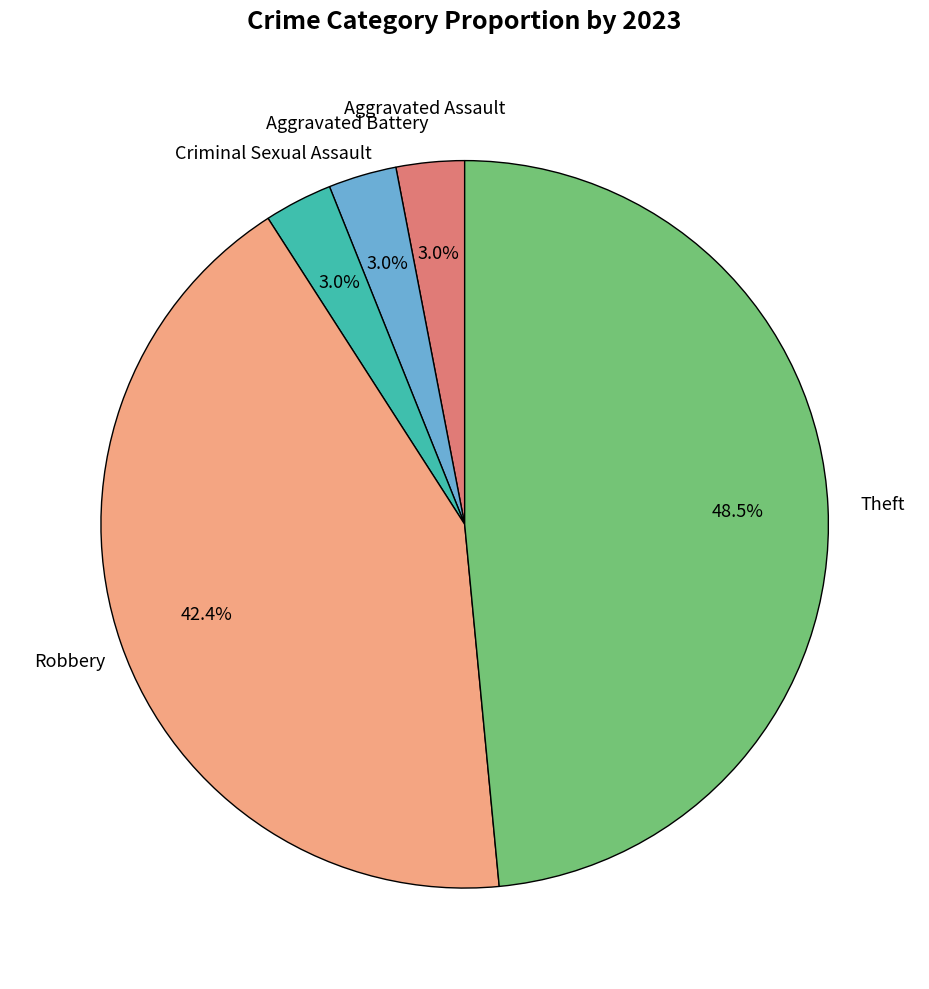

Which category has the biggest portion of the pie?

Theft